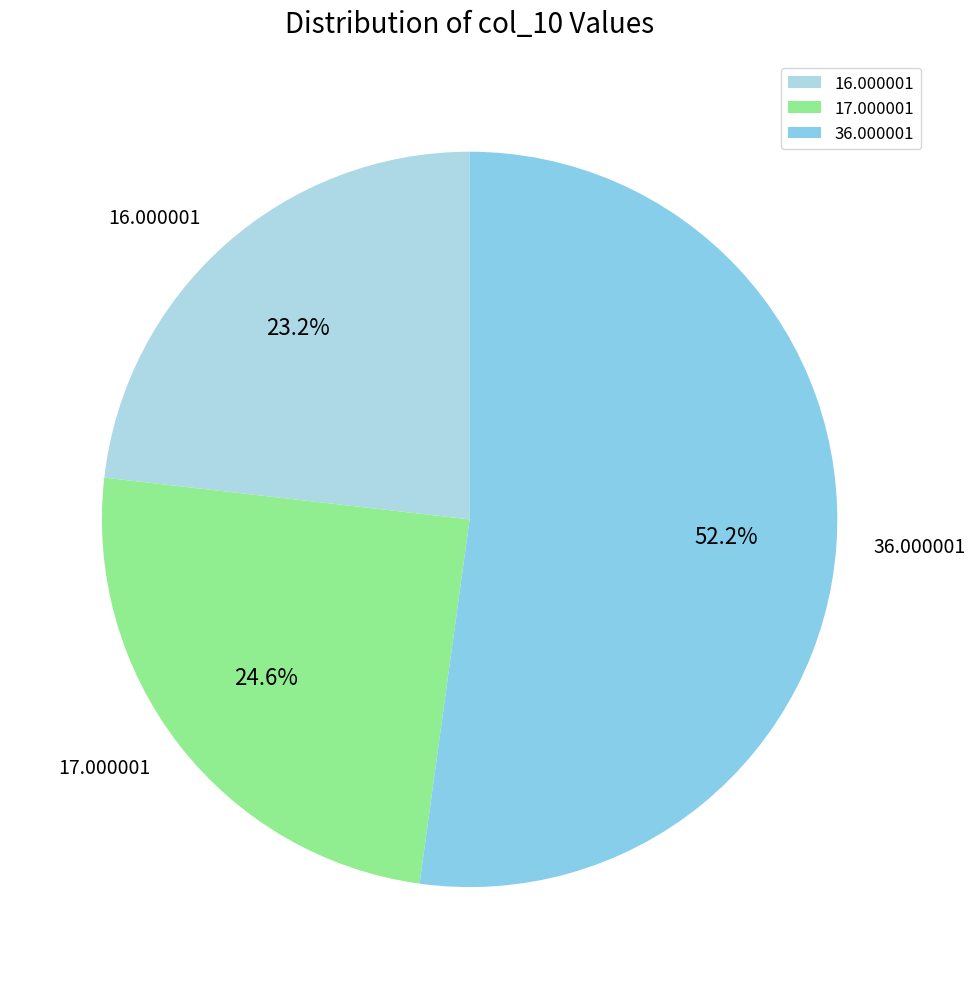

Rank the categories by value from highest to lowest.

36.000001, 17.000001, 16.000001